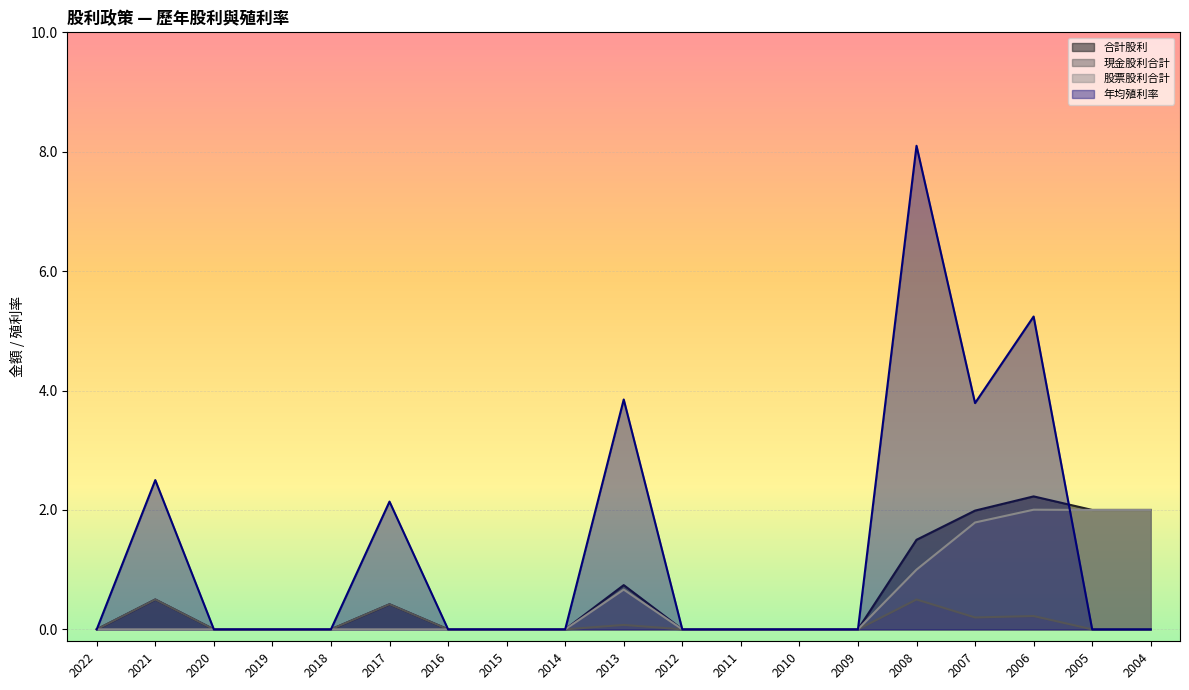

In 合計股利, how many points are higher than both neighbors (excluding endpoints)?

4